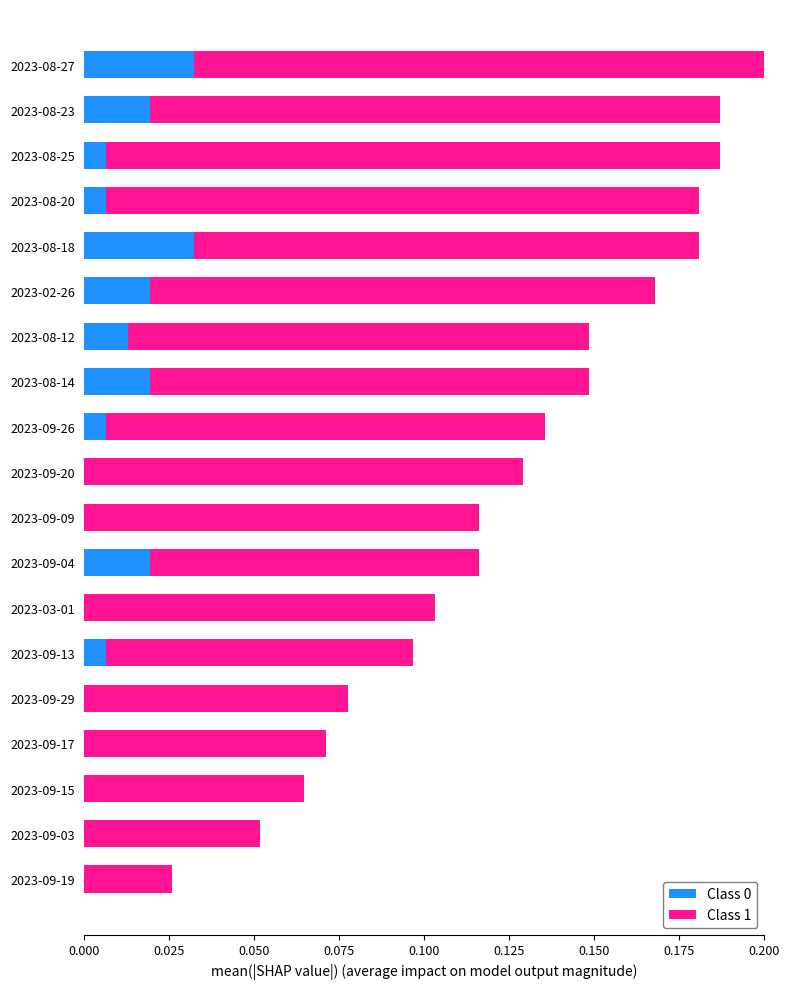

Which series has the largest range (max minus min)?

Class 1